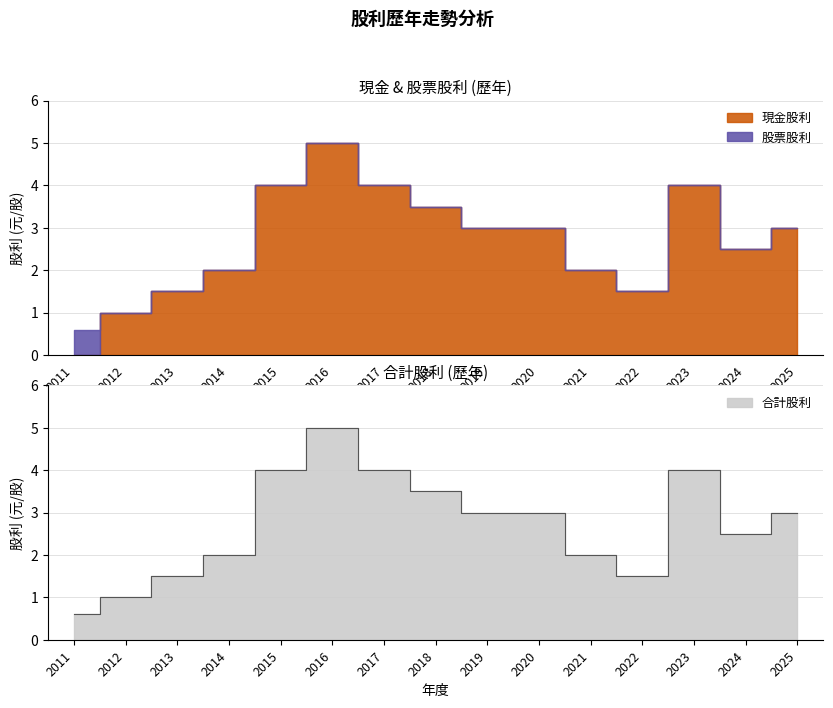

Rank the series by their maximum value, from lowest to highest.

股票股利, 現金股利, 合計